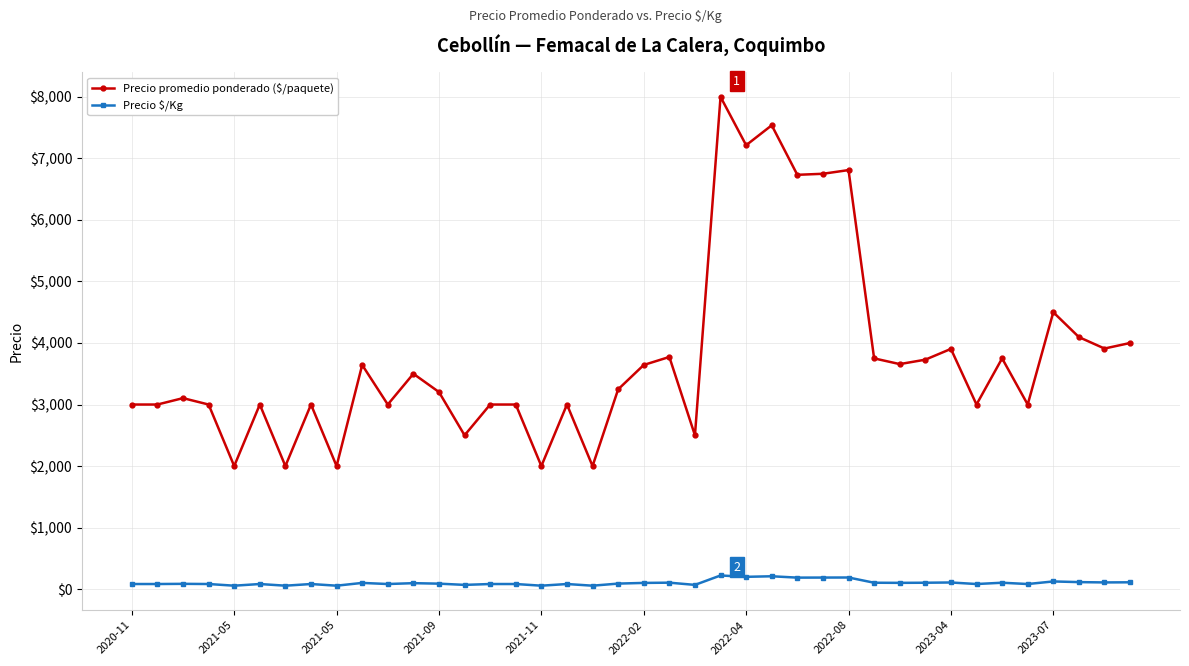

True or false: Precio $/Kg and Precio promedio ponderado ($/paquete) intersect in this chart.

False